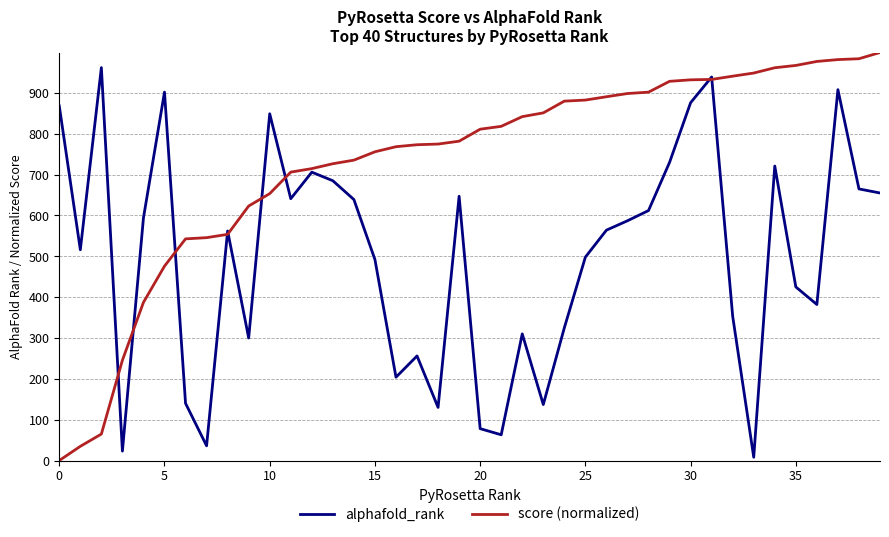

What is the highest value of the alphafold_rank series?

962.0